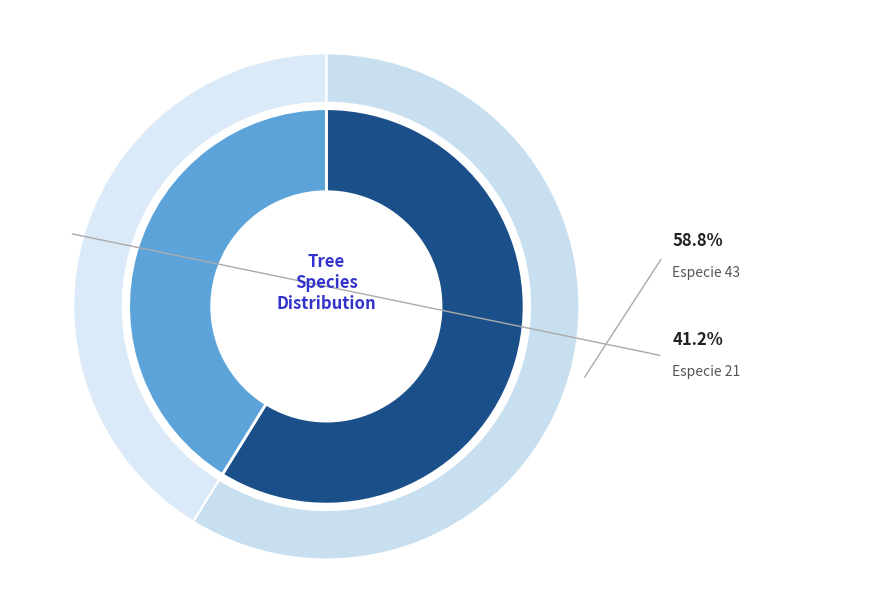

To the nearest percent, what is the difference between the largest and smallest slice percentages?

18%